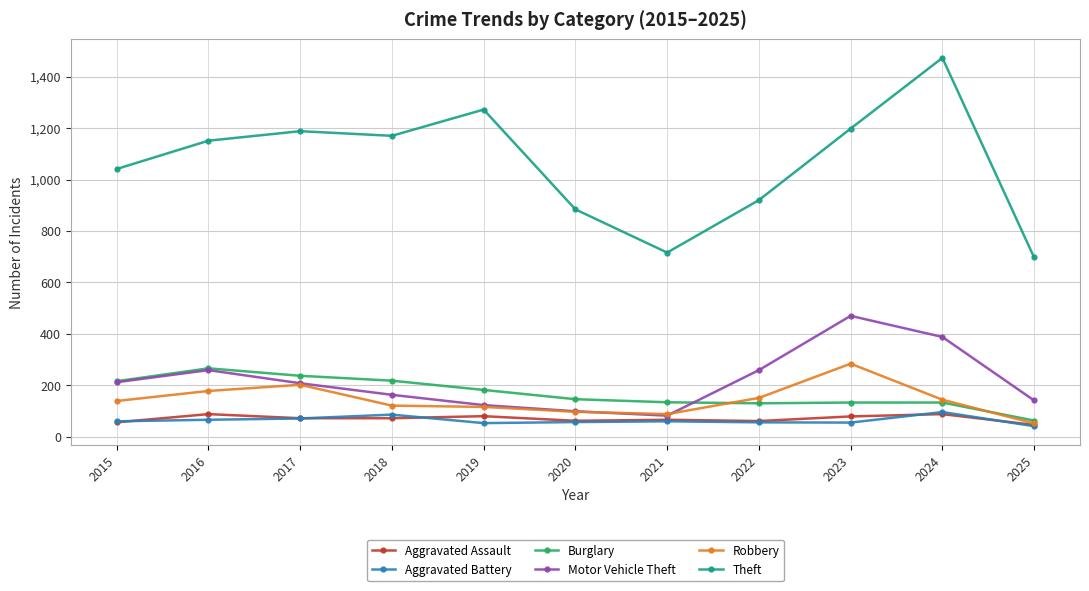

True or false: Theft and Aggravated Battery cross at least once.

False